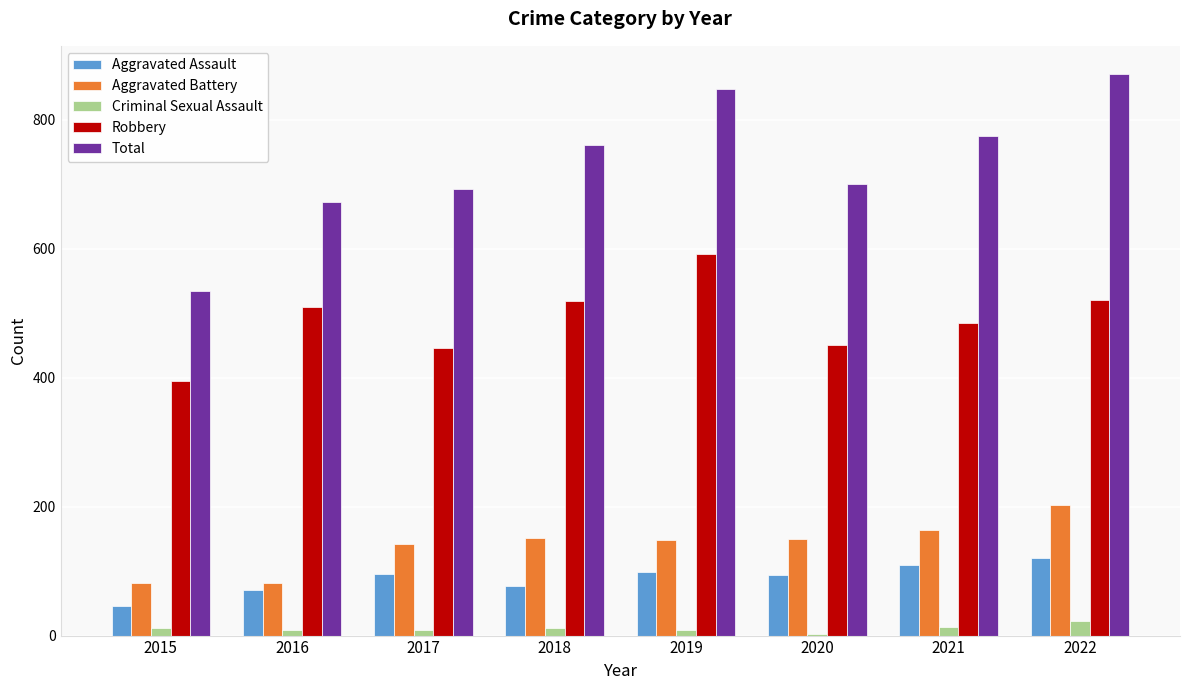

True or false: Robbery has a value of 395 at 2015.

True